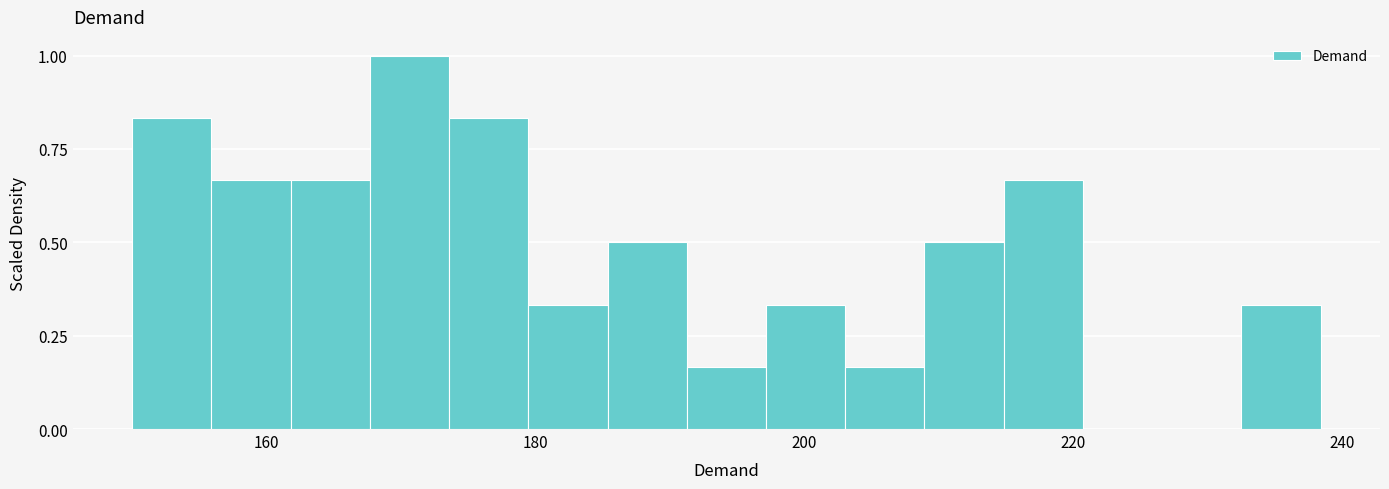

Read against the x-axis, roughly where is the centre of the tallest bar?

170